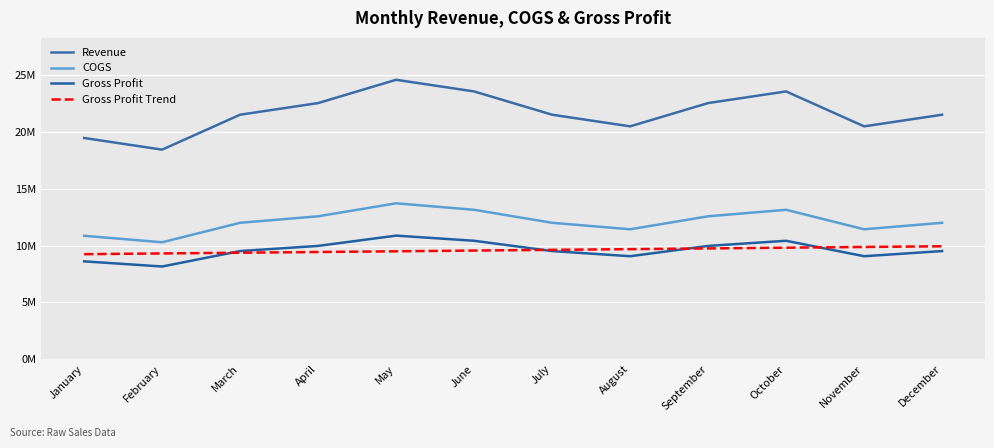

Read the COGS value at October.

13144500.0